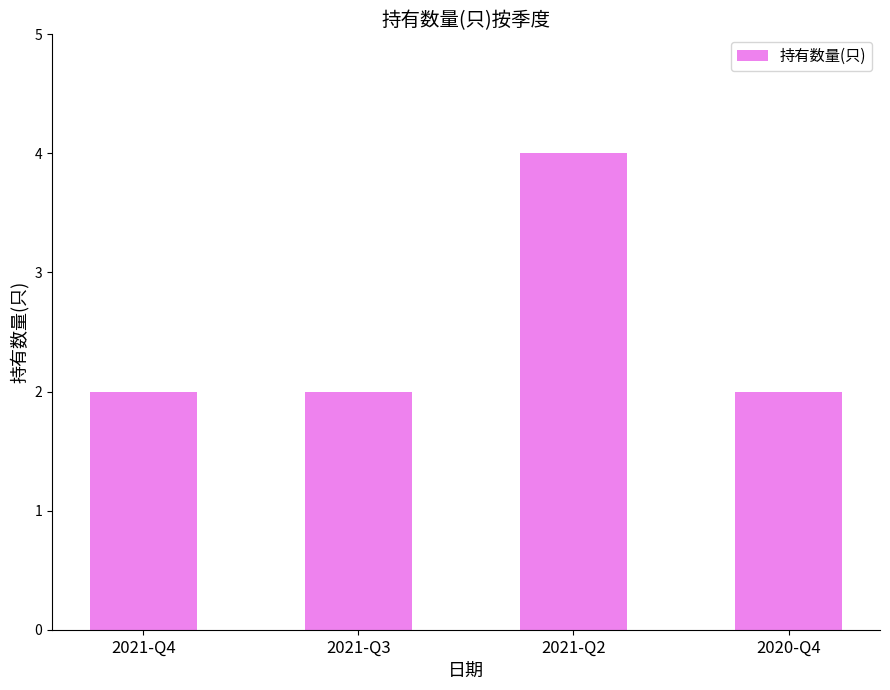

The value at 2020-Q4 is 2. True or false?

True